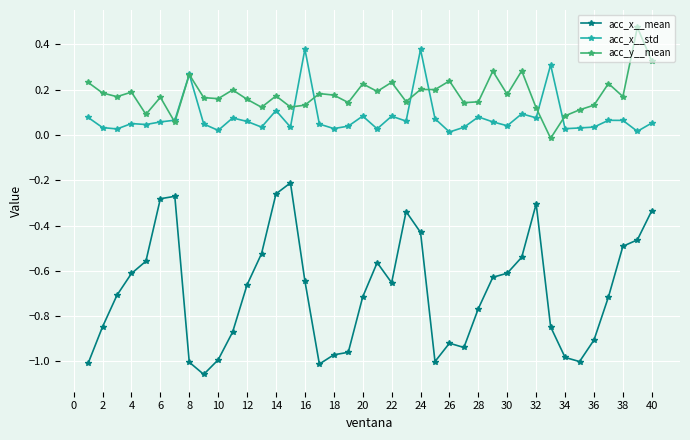

Rank the series by their maximum value, from lowest to highest.

acc_x__mean, acc_x__std, acc_y__mean